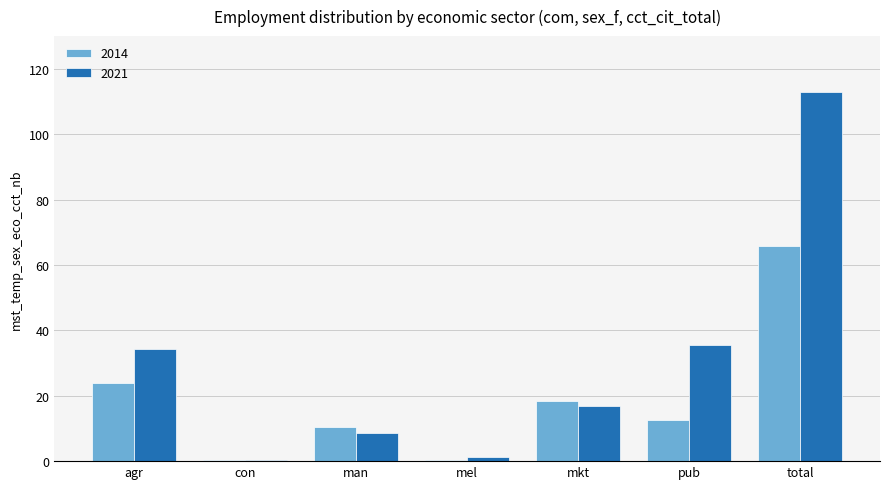

Count the number of data series in this chart.

2